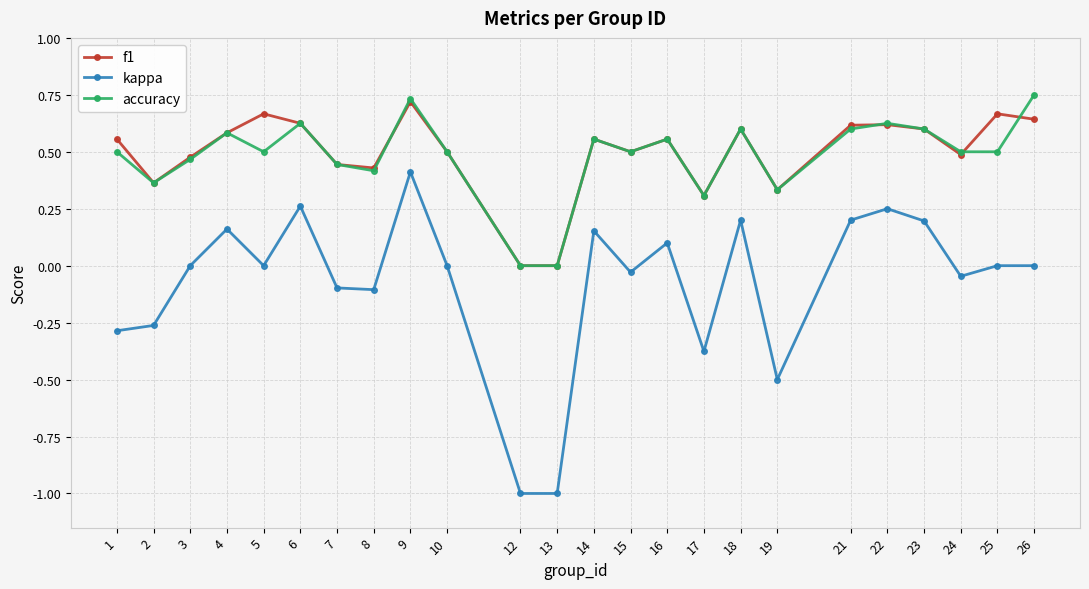

Rank the series by their maximum value, from highest to lowest.

accuracy, f1, kappa